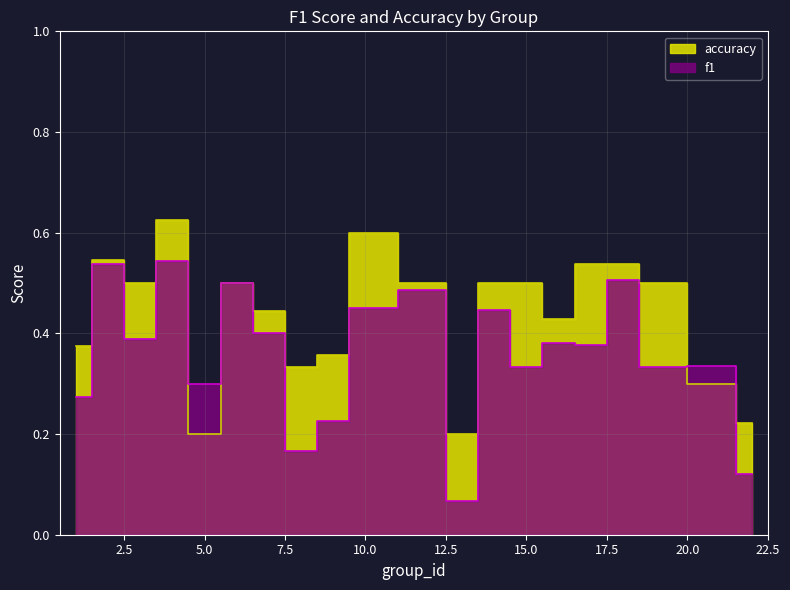

What is the sum of the accuracy values at 22 and 15?

0.7